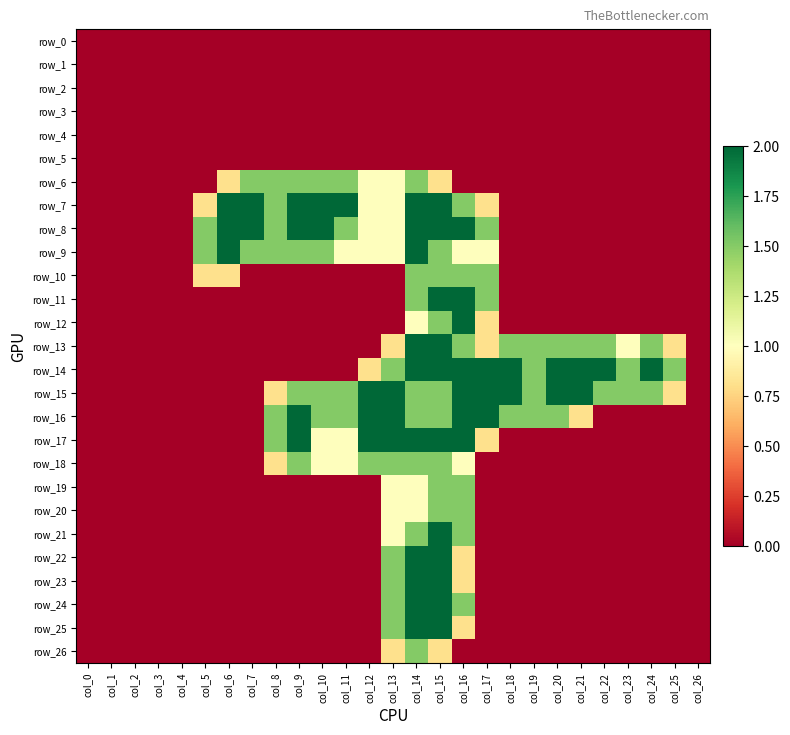

At which category is the sum across all series the highest?

col_15